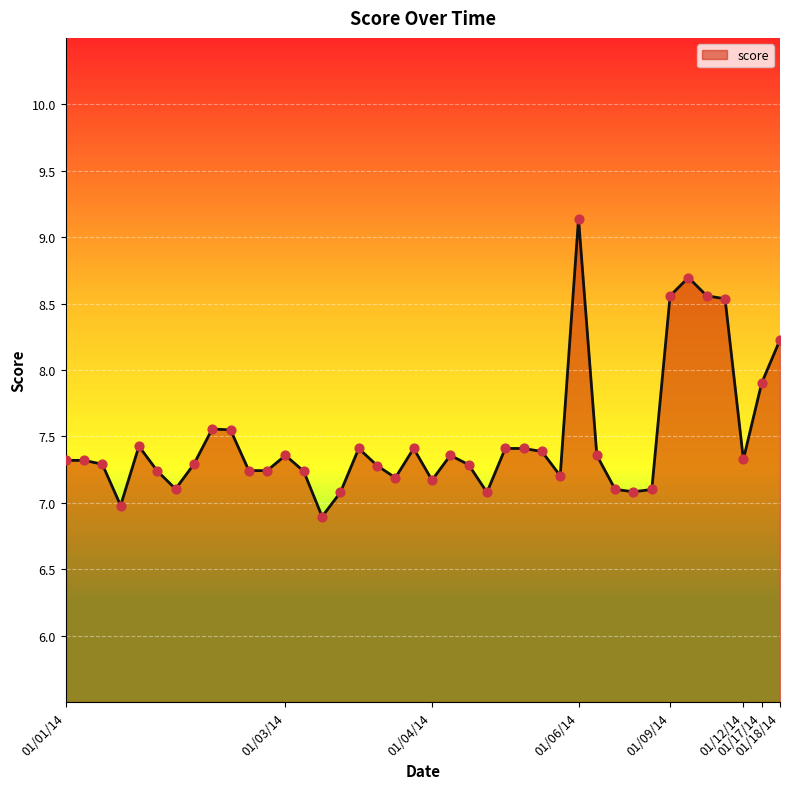

What is the maximum value shown in the chart?

9.1